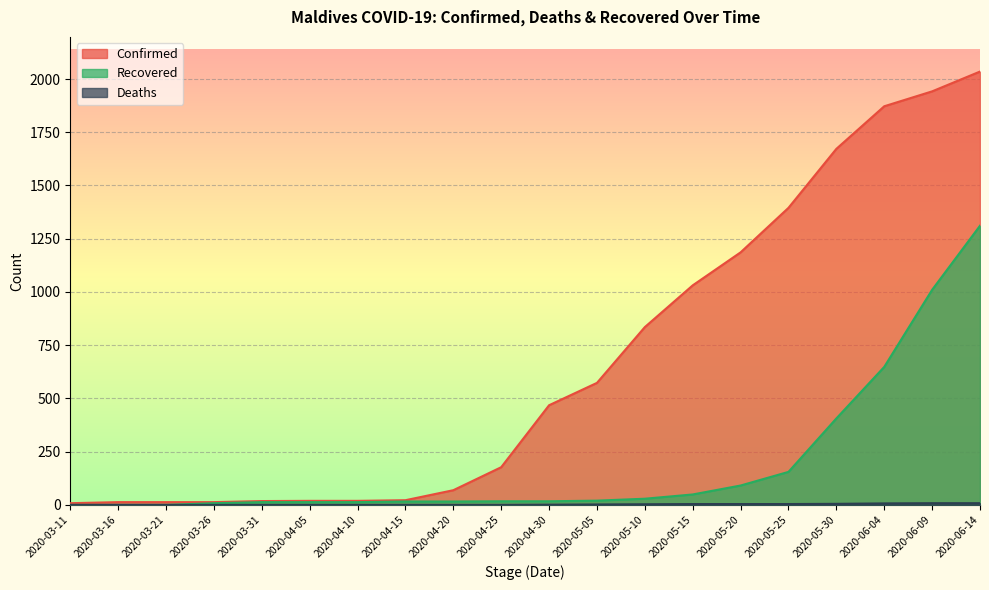

What are all the series names shown in the legend?

Confirmed, Deaths, Recovered